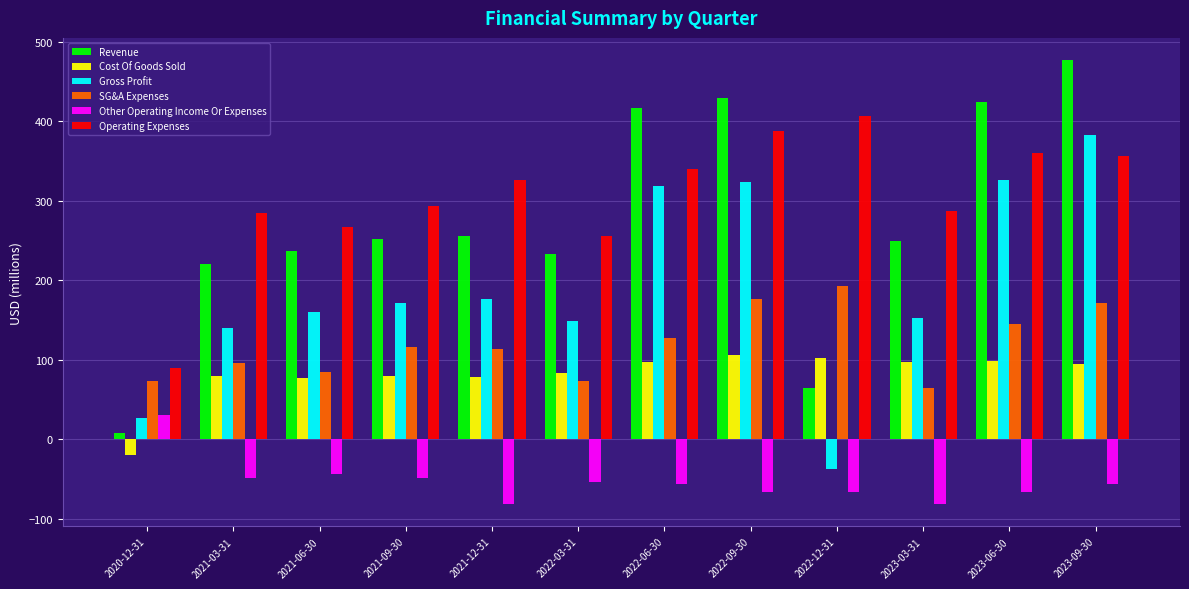

What is the highest value of the Gross Profit series?

382.6